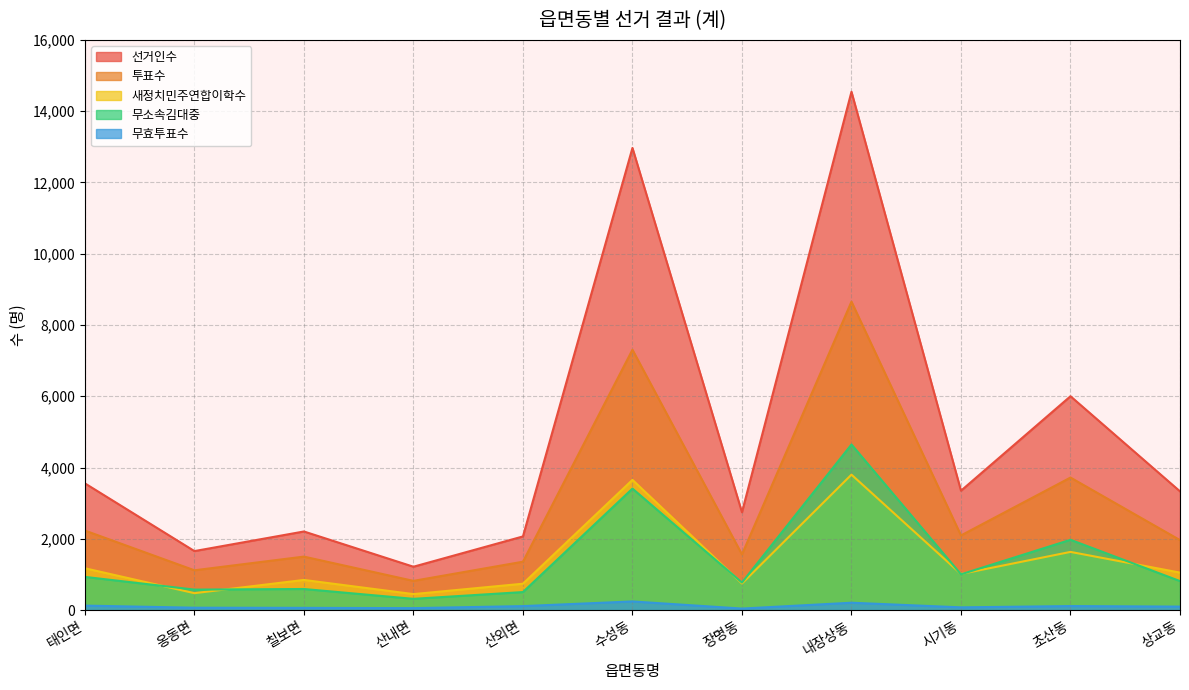

At which label does 무소속김대중 reach its minimum?

산내면